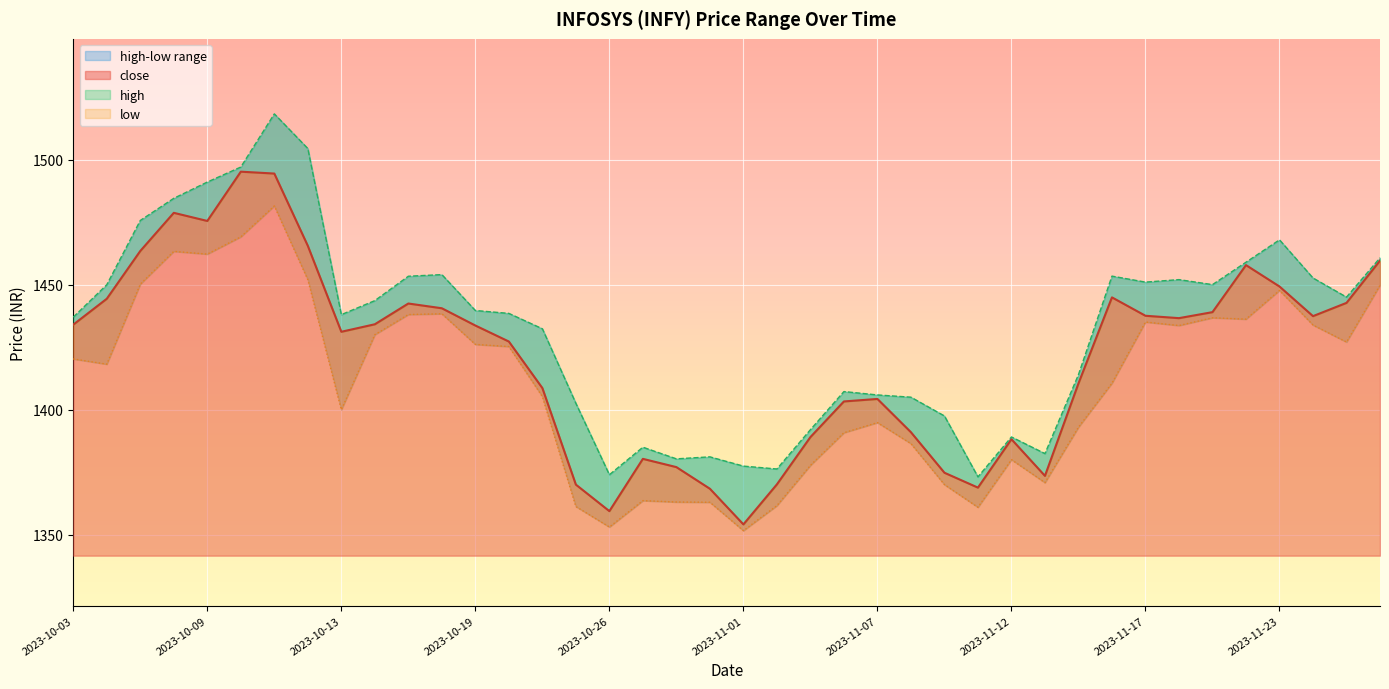

At how many categories does at least one series exceed 1421?

24